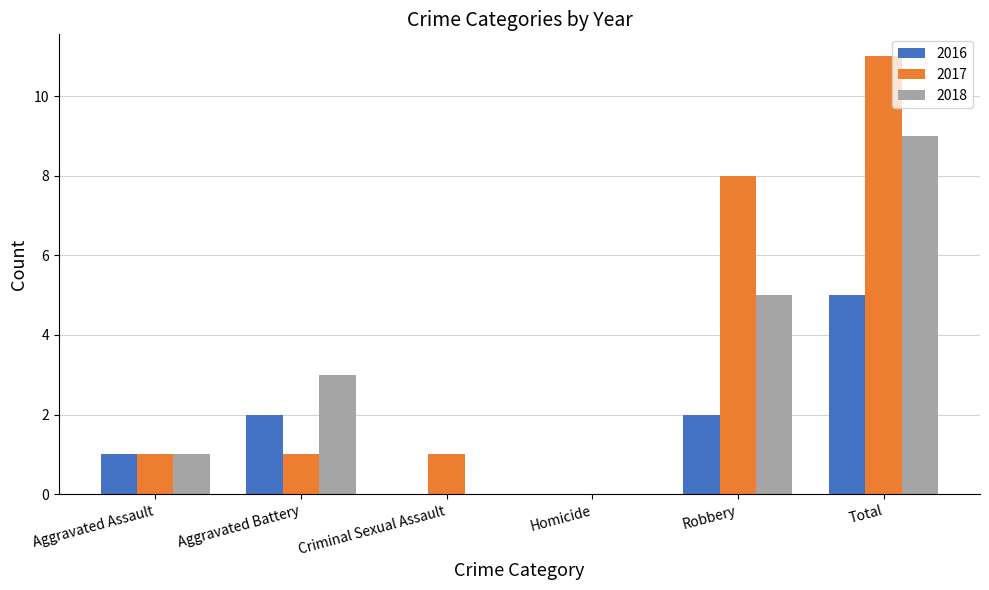

Are the bars horizontal?

No